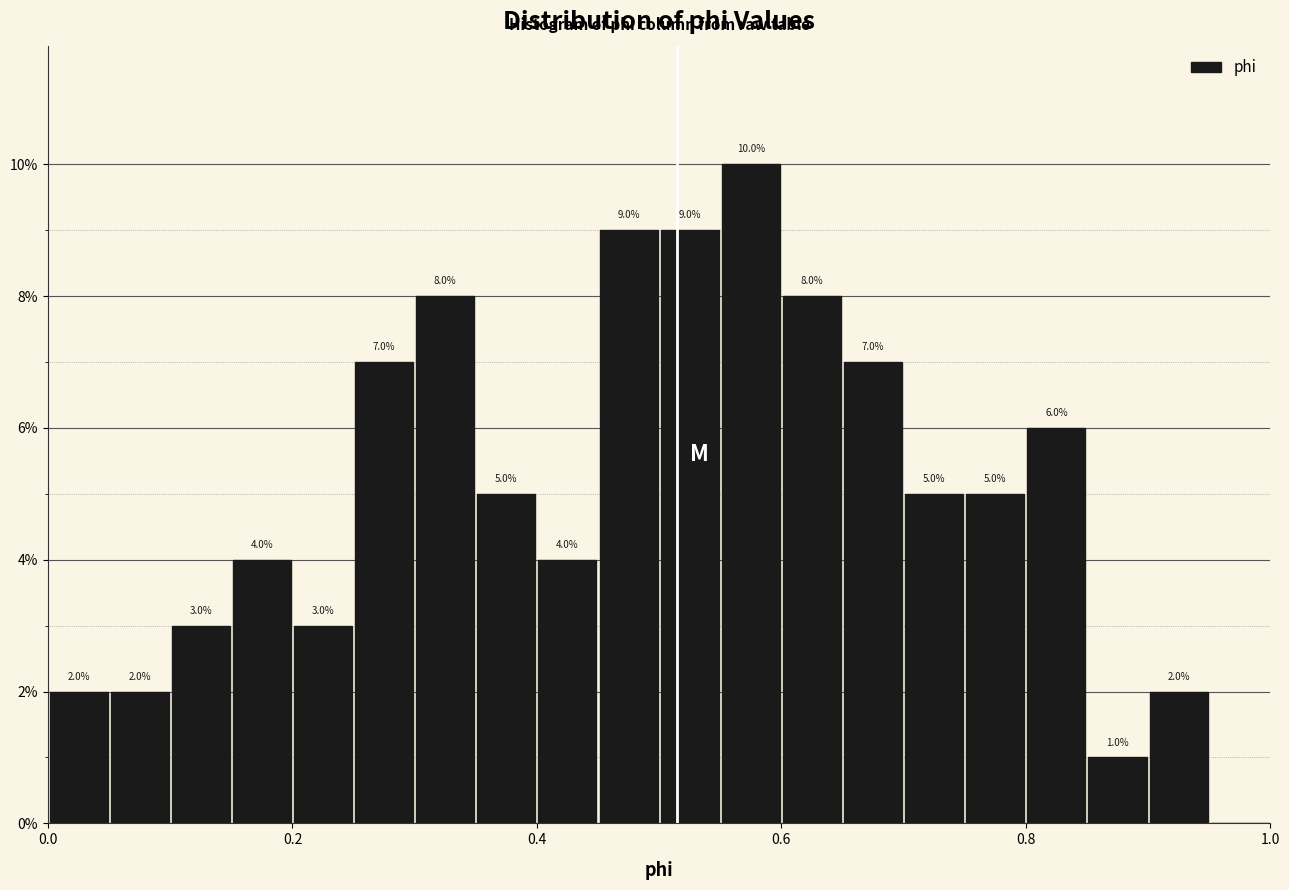

Read against the x-axis, roughly where is the centre of the tallest bar?

0.58